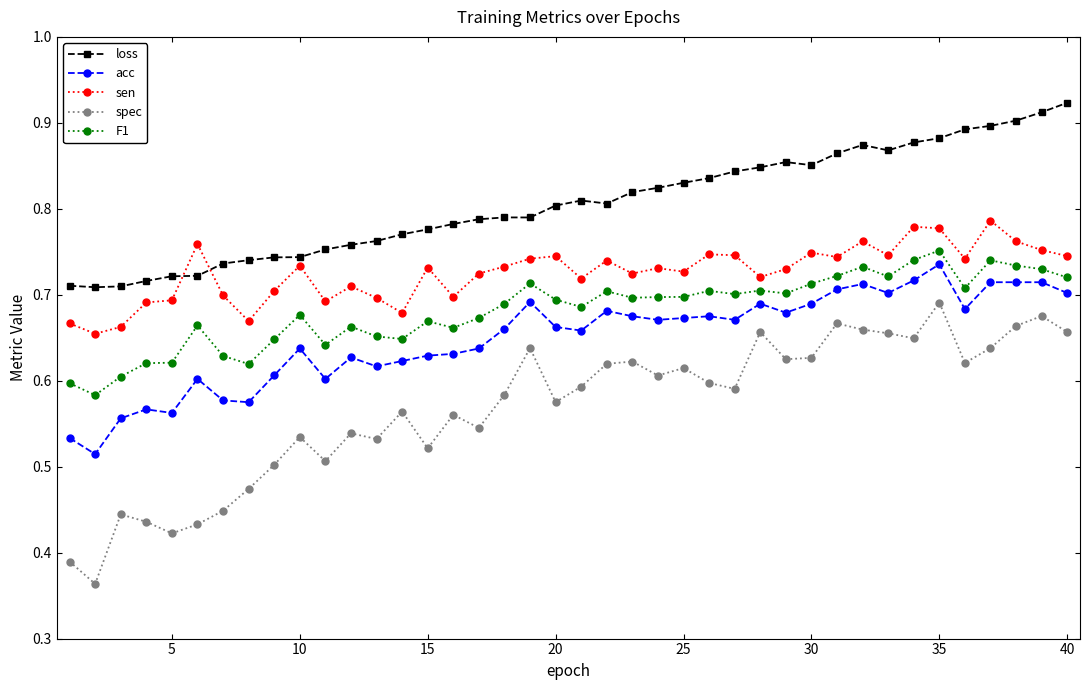

Count the number of categories in the chart.

40